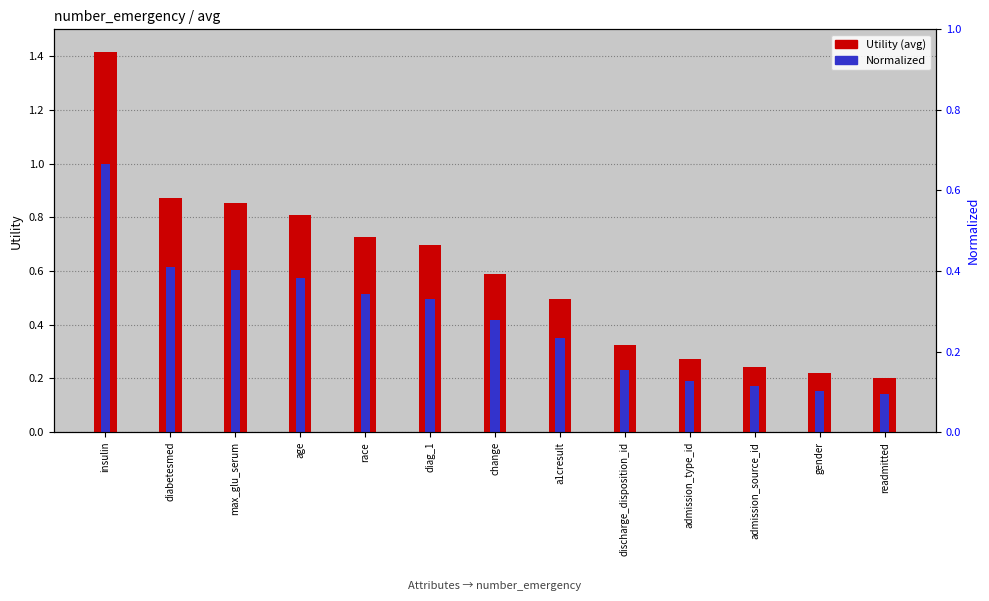

Which has a higher value, max_glu_serum or change?

max_glu_serum